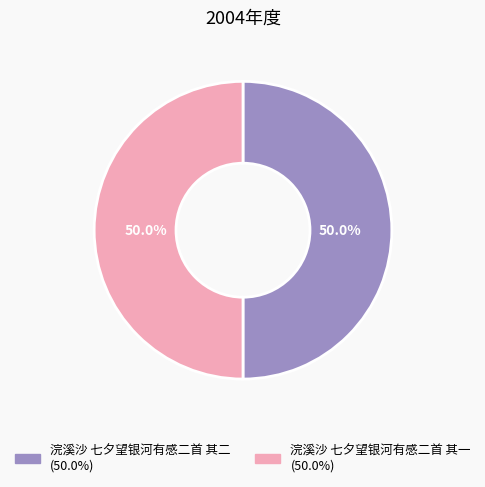

Is it true that 浣溪沙 七夕望银河有感二首 其一 is 50% of the pie?

True